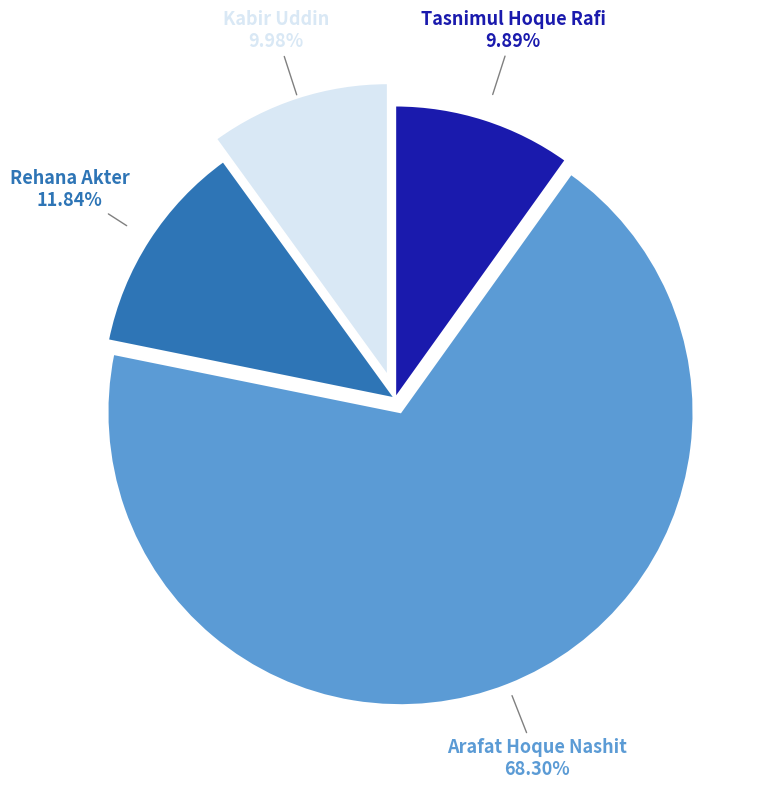

How many slices are in this pie chart?

4